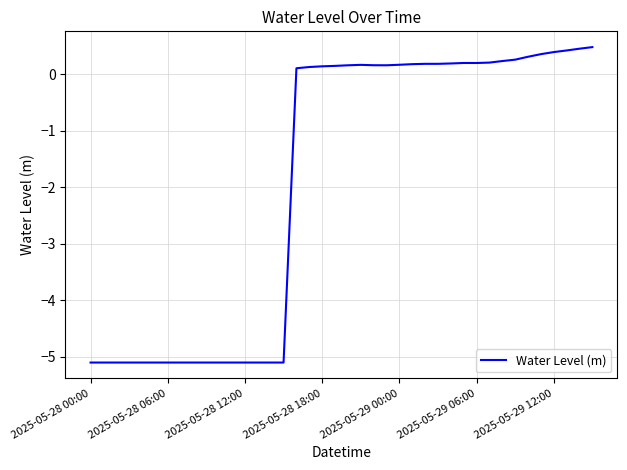

What is the difference between the maximum and minimum values?

5.6